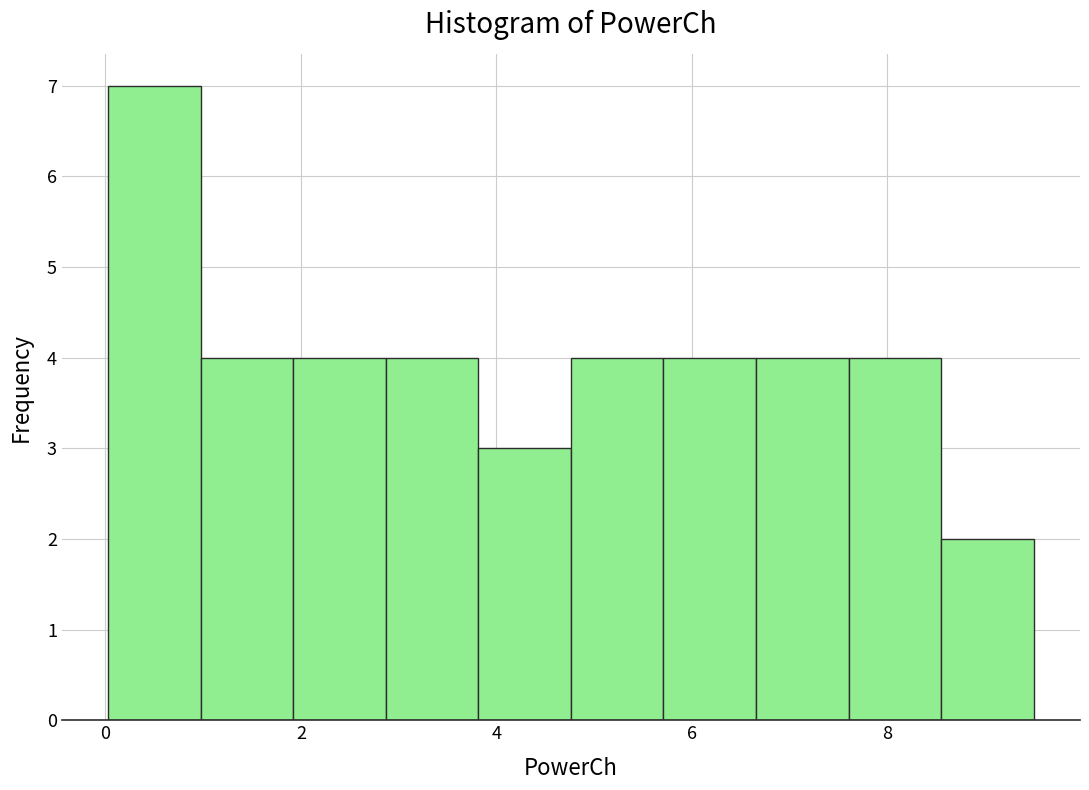

What is the height of the bar covering 3.8 to 4.8 on the x-axis? Neither the bar edges nor the heights are printed on the chart, so give them approximately, as read against the axes.

3